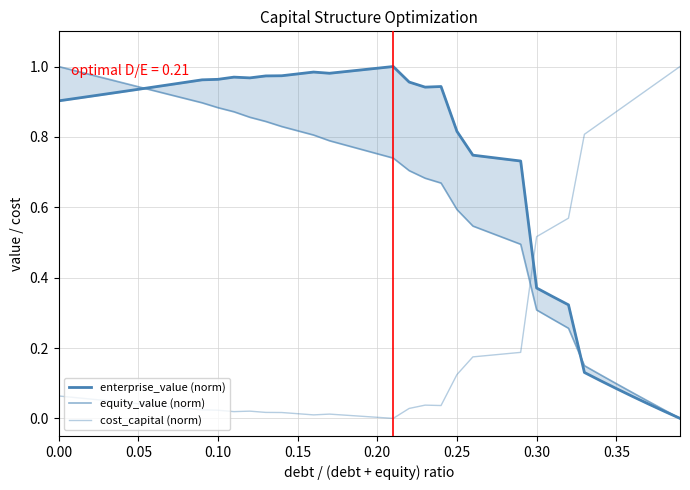

What is the value of the equity_value (norm) point at the 2nd from the left?

1.0